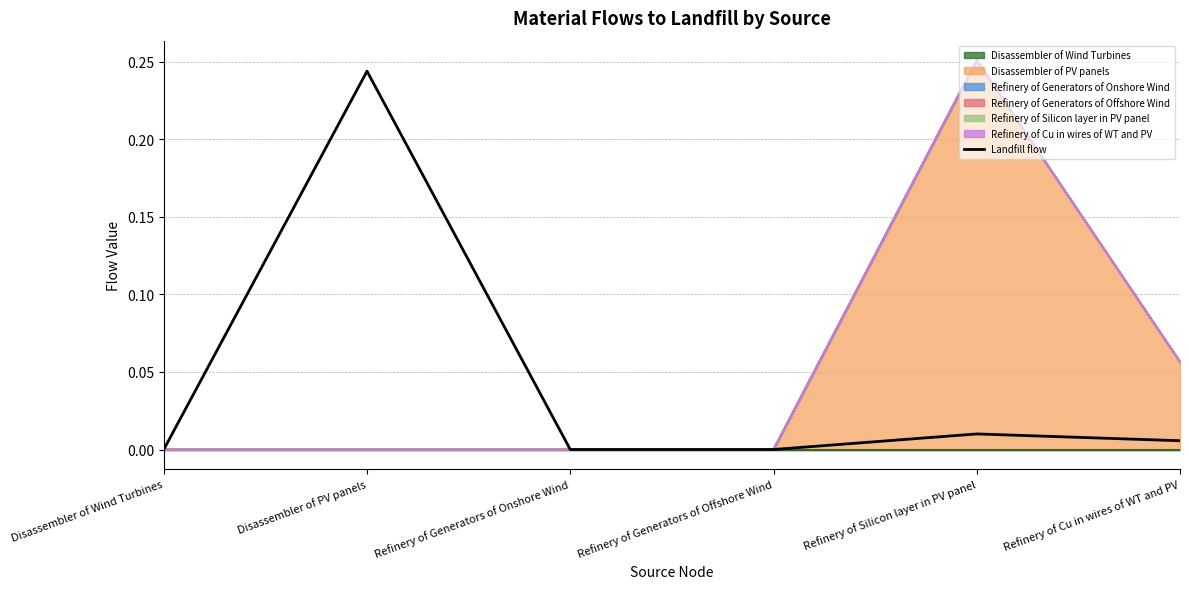

Which has a higher value, Refinery of Generators of Onshore Wind or Refinery of Generators of Offshore Wind?

Refinery of Generators of Onshore Wind